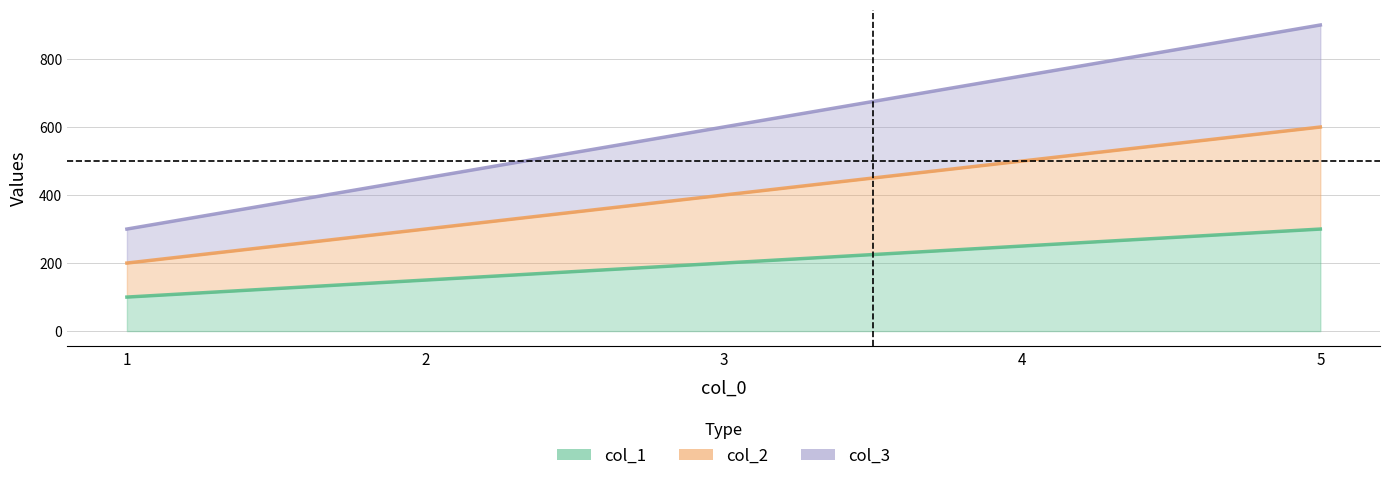

What is the value of the col_1 point at the 5th from the left?

300